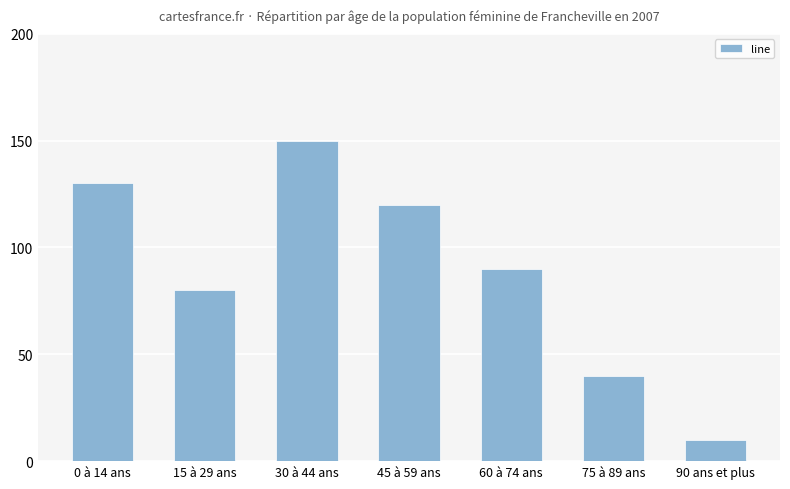

Which category has the lowest value across all series?

90 ans et plus